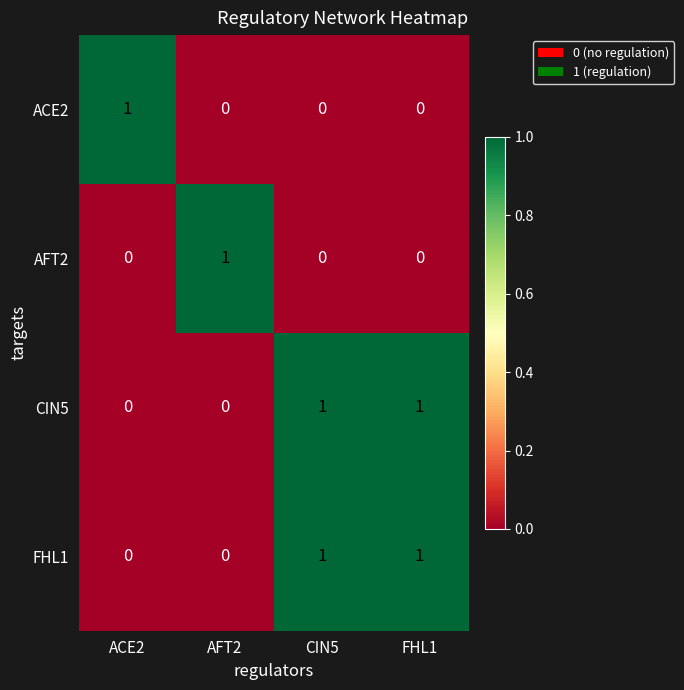

At how many categories does at least one series exceed 0?

4